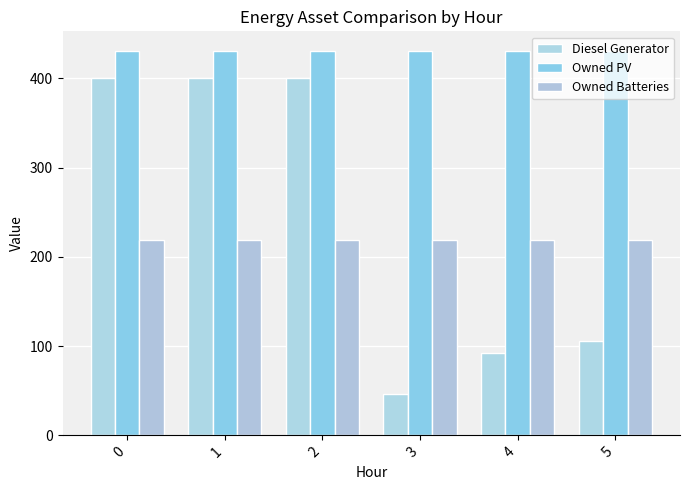

What is the difference between the second highest and second lowest values in the Diesel Generator series?

308